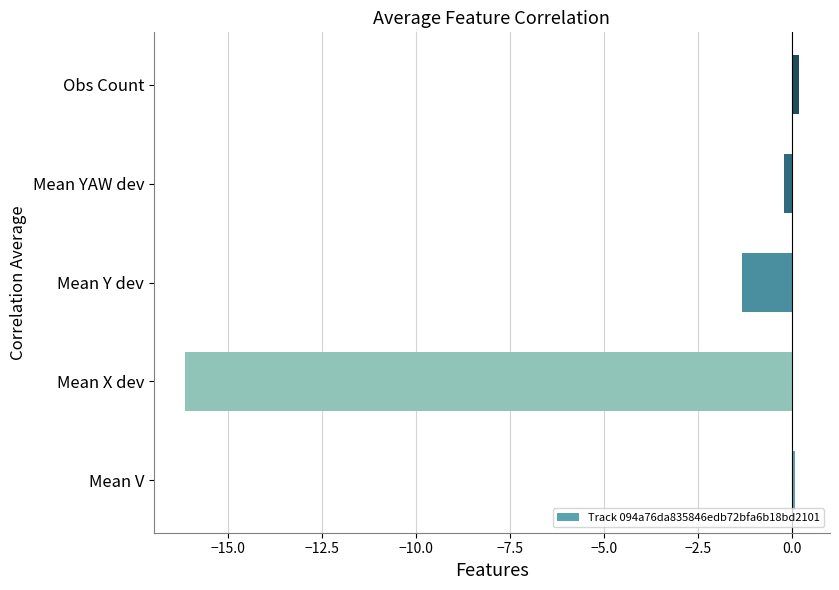

Are the bars grouped side by side (vs. stacked)?

No